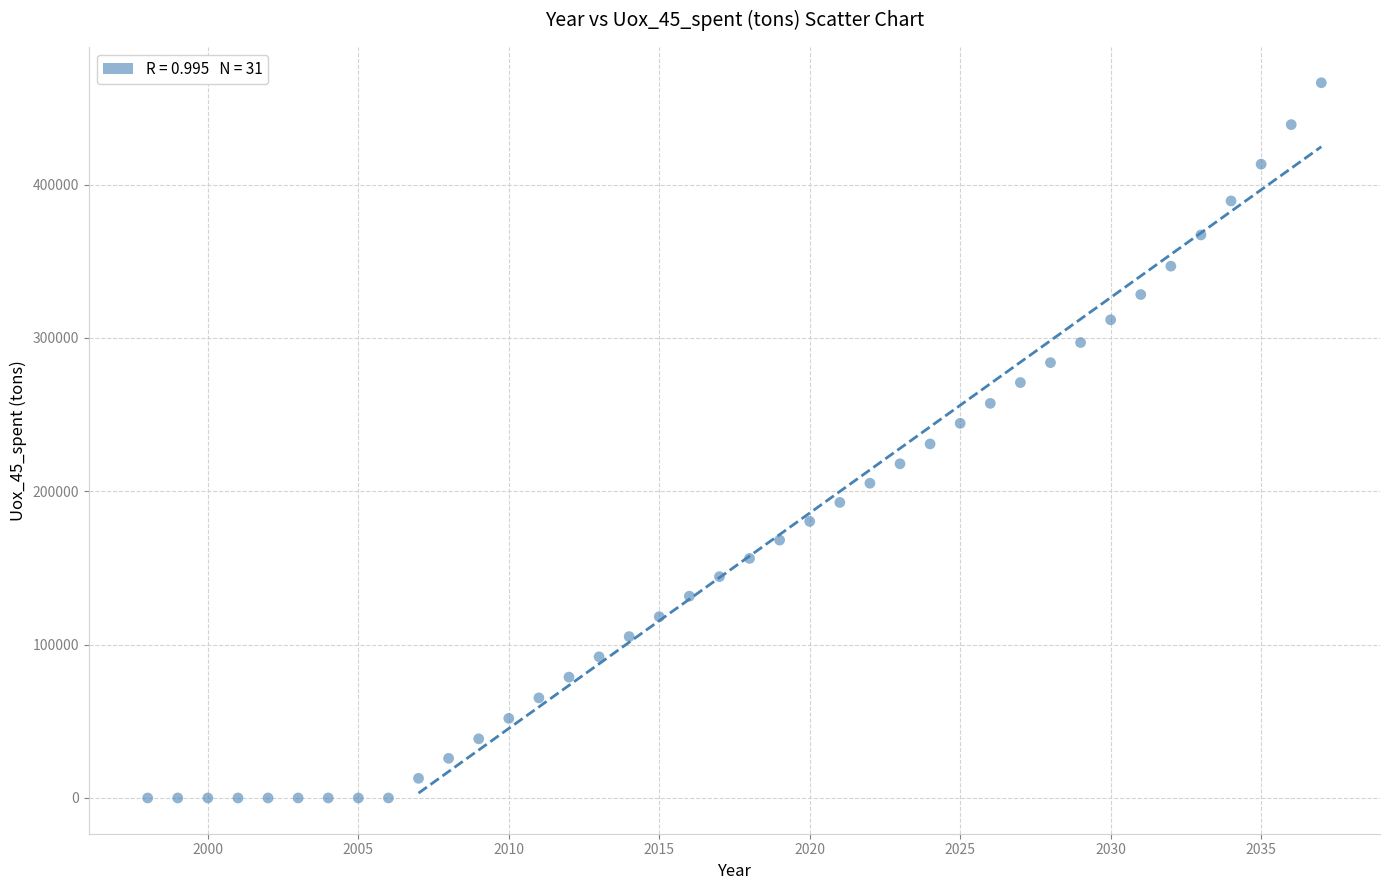

What is the range of X values (max minus min)?

39.0